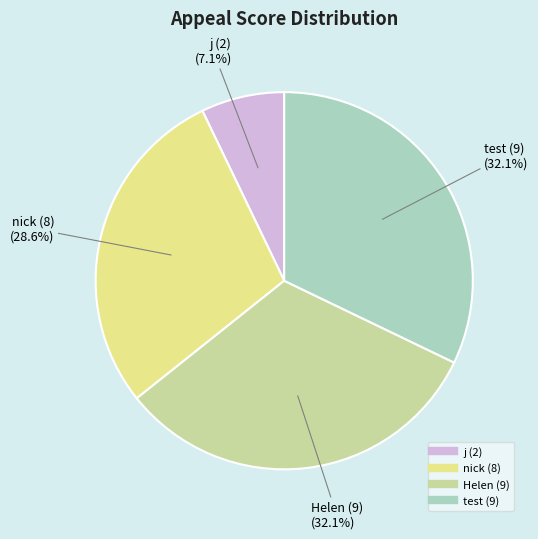

Is there any slice that represents more than half of the pie?

No